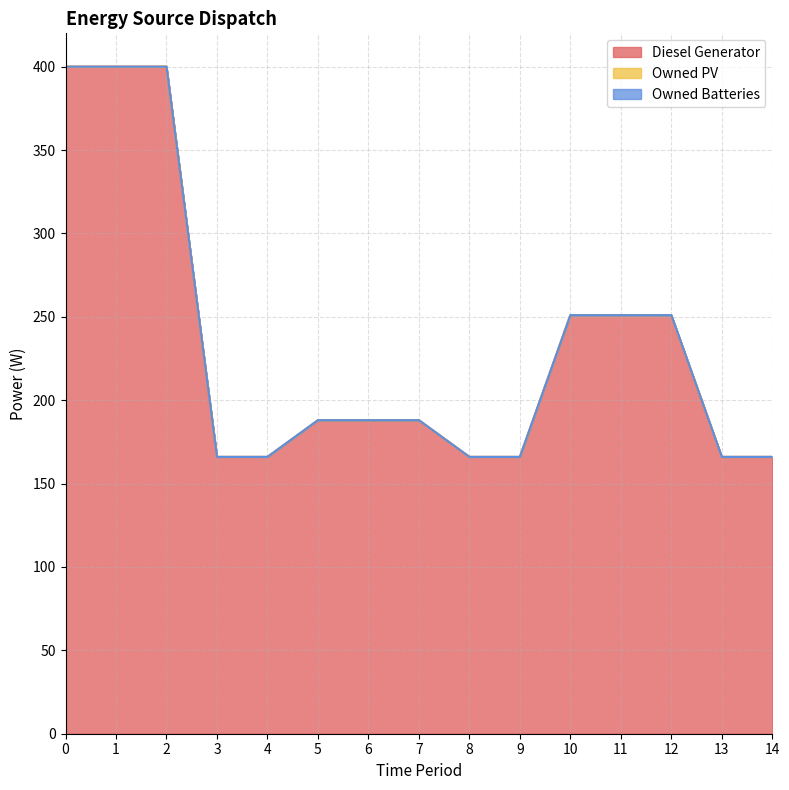

Count the number of data series in this chart.

3